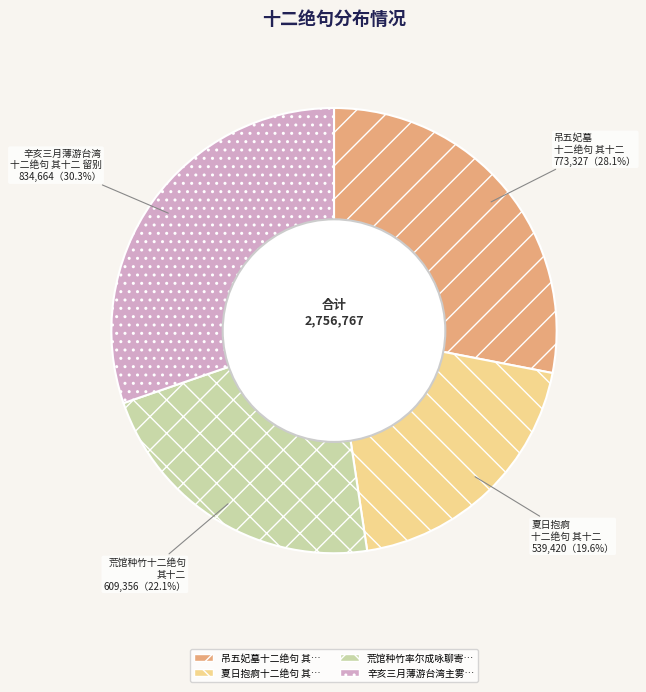

Is there any slice that represents more than half of the pie?

No